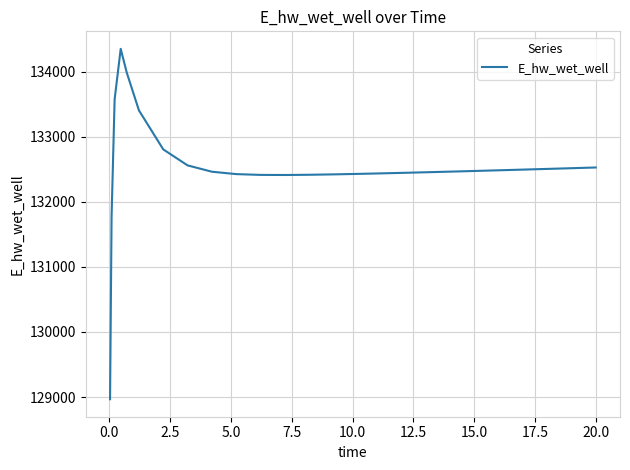

How many lines are shown in the chart?

1